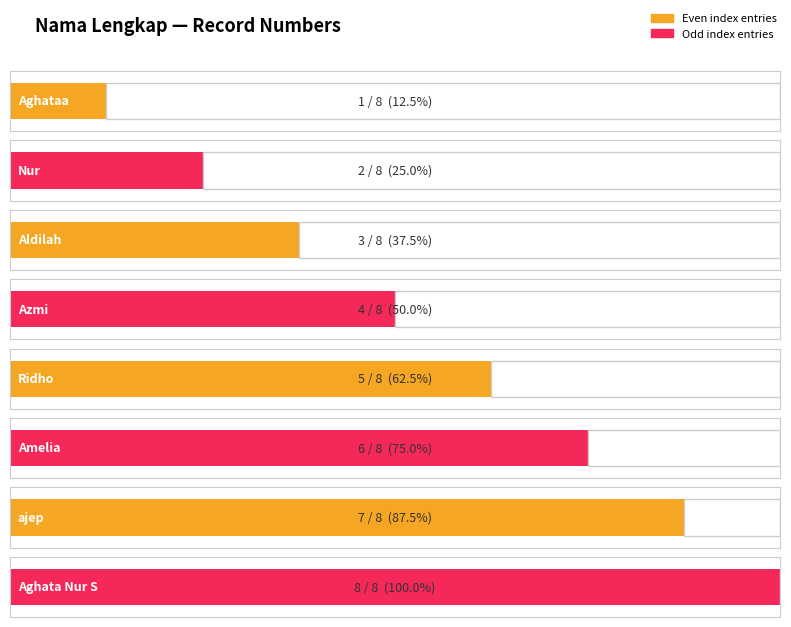

What is the maximum value shown in the chart?

8